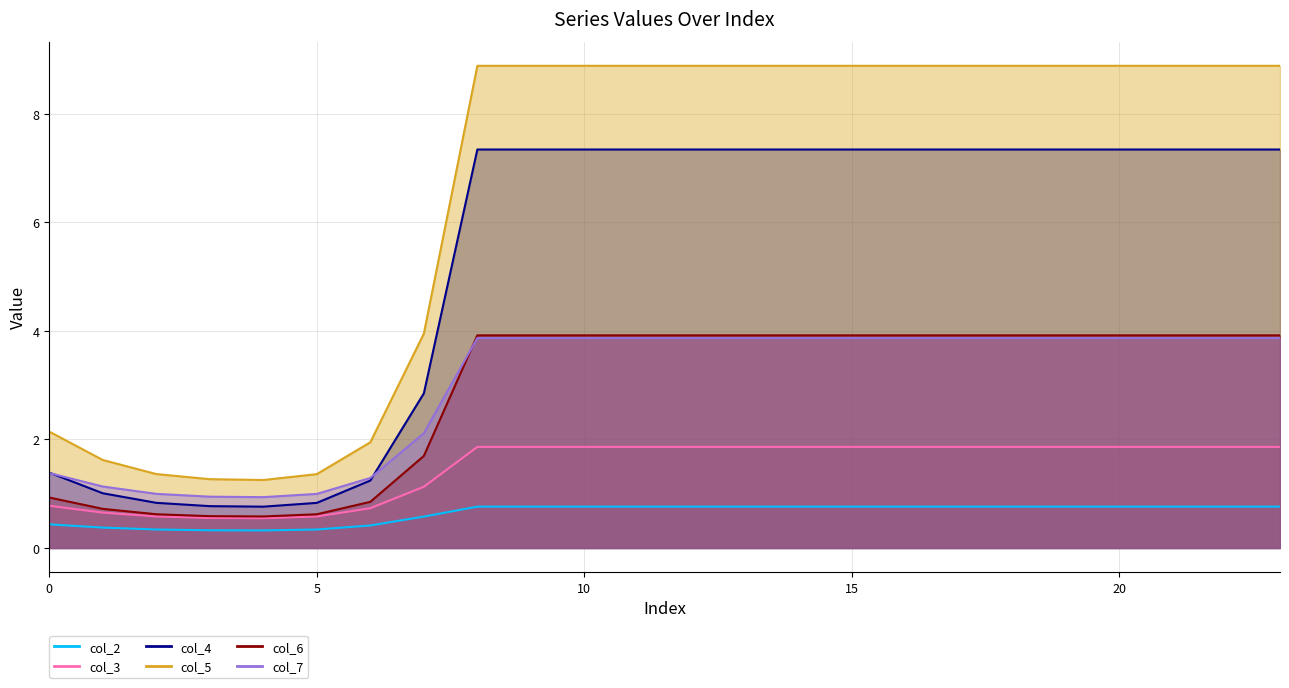

At which label is col_7 closest to 2?

7